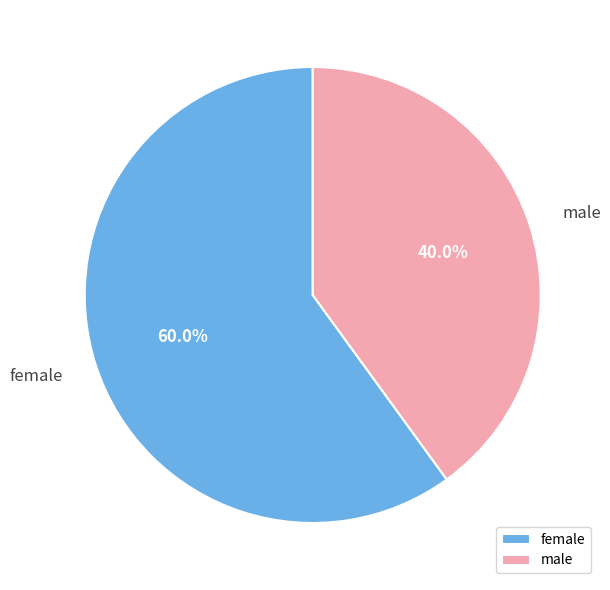

How much of the chart is everything except female?

40.0%